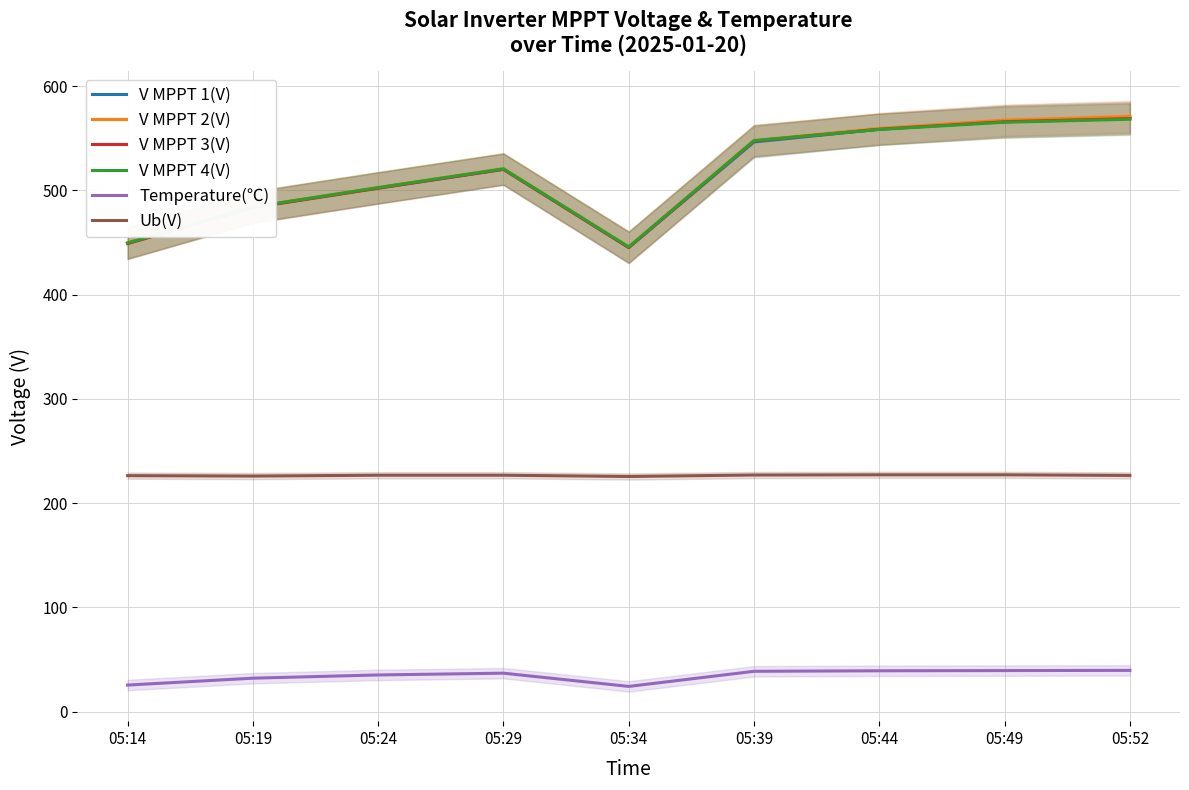

Count the Ub(V) values in the range 226 to 227.

6